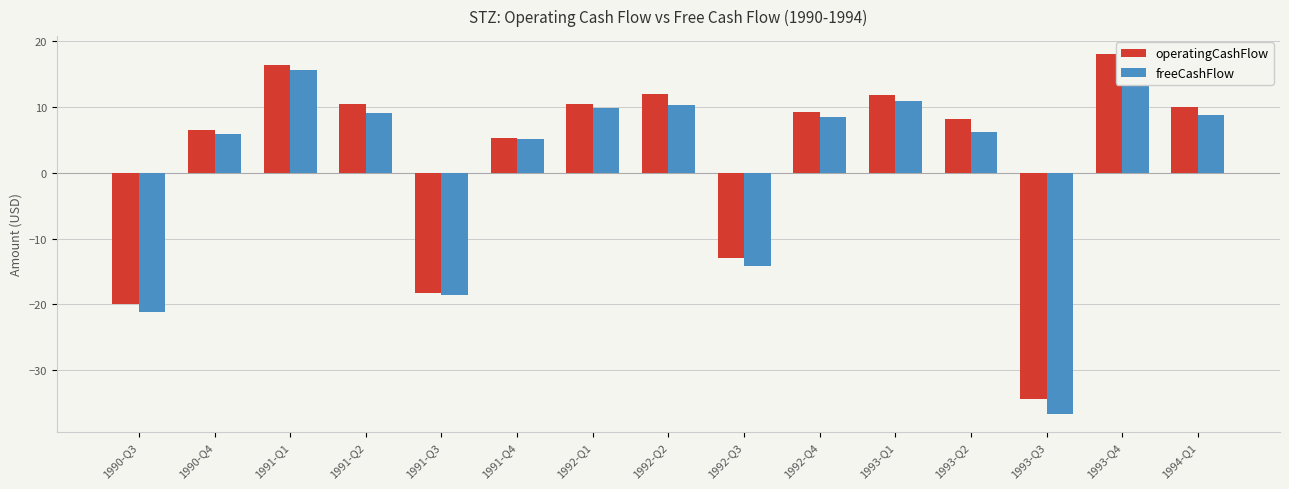

What is the label of the 8th bar from the left?

1992-Q2